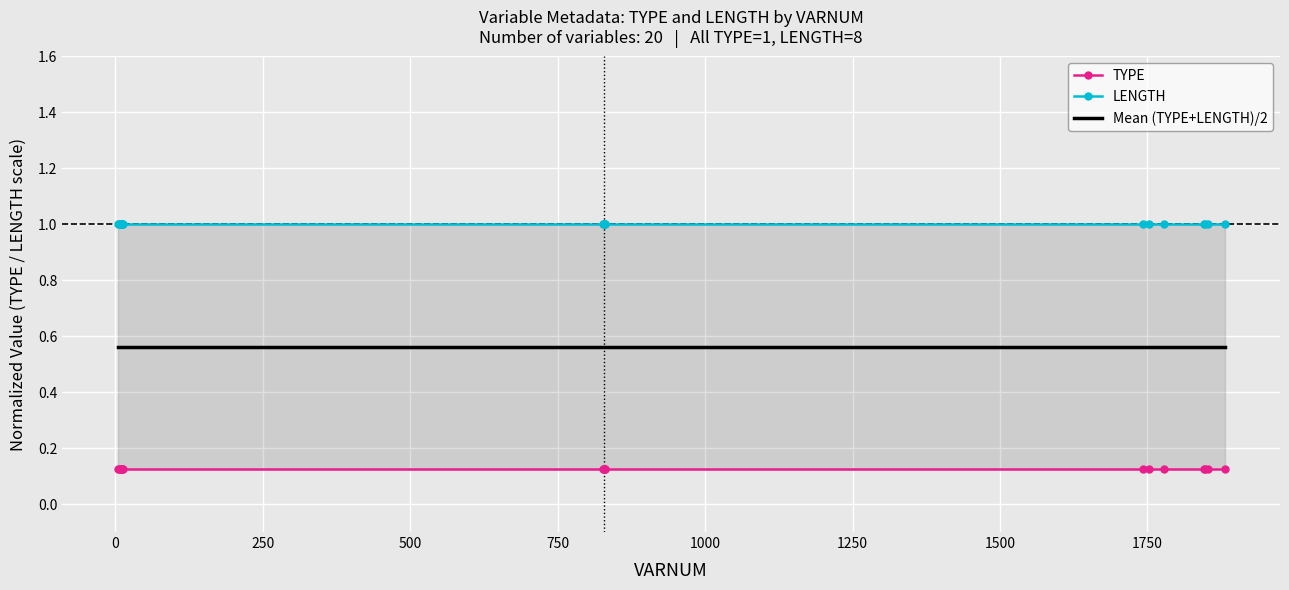

Which series has the largest total across all categories?

LENGTH